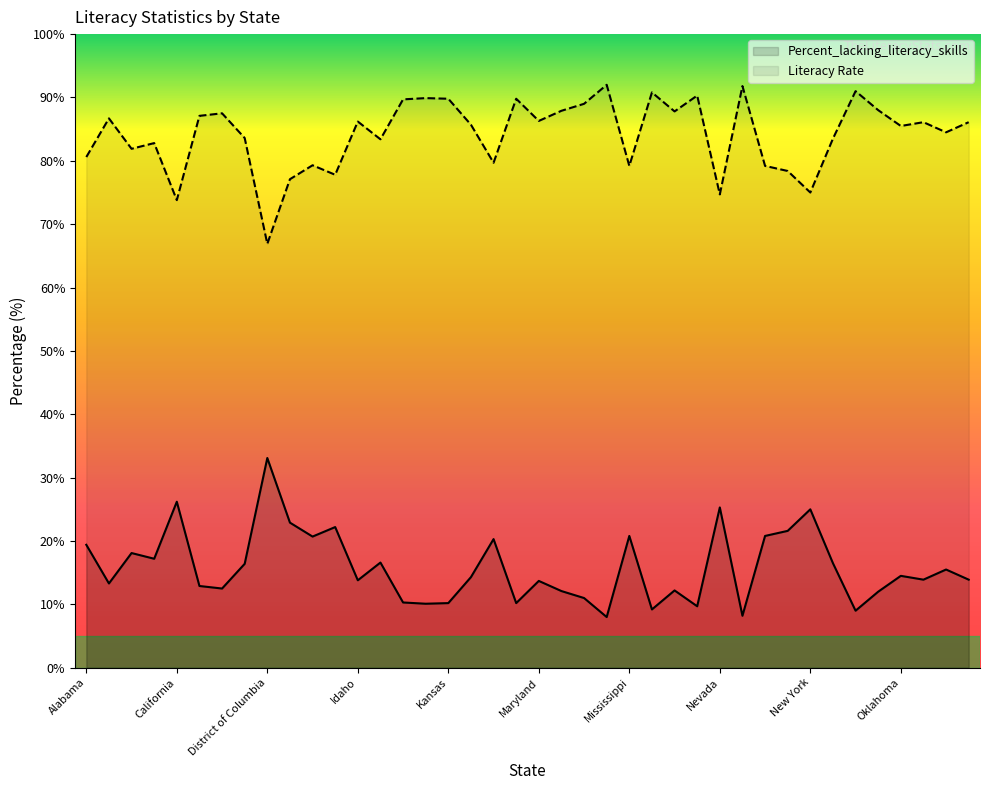

Rank the series by their maximum value, from highest to lowest.

Literacy Rate, Percent_lacking_literacy_skills